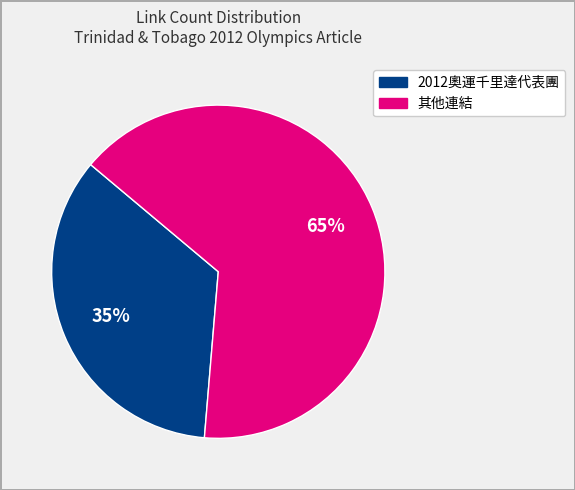

Which slice is the smallest?

2012奧運千里達代表團